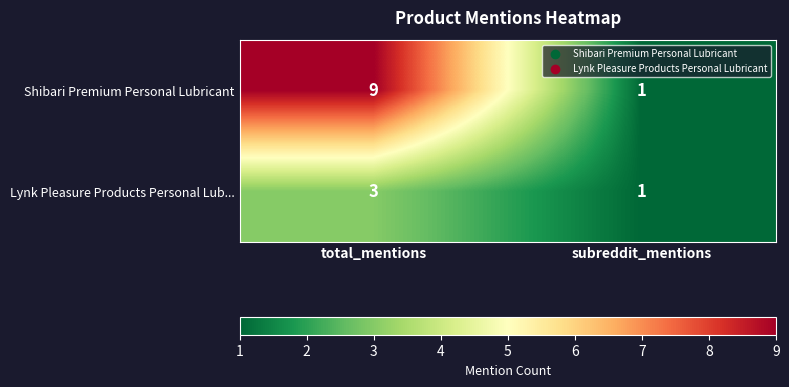

Which category has the highest value across all series?

total_mentions